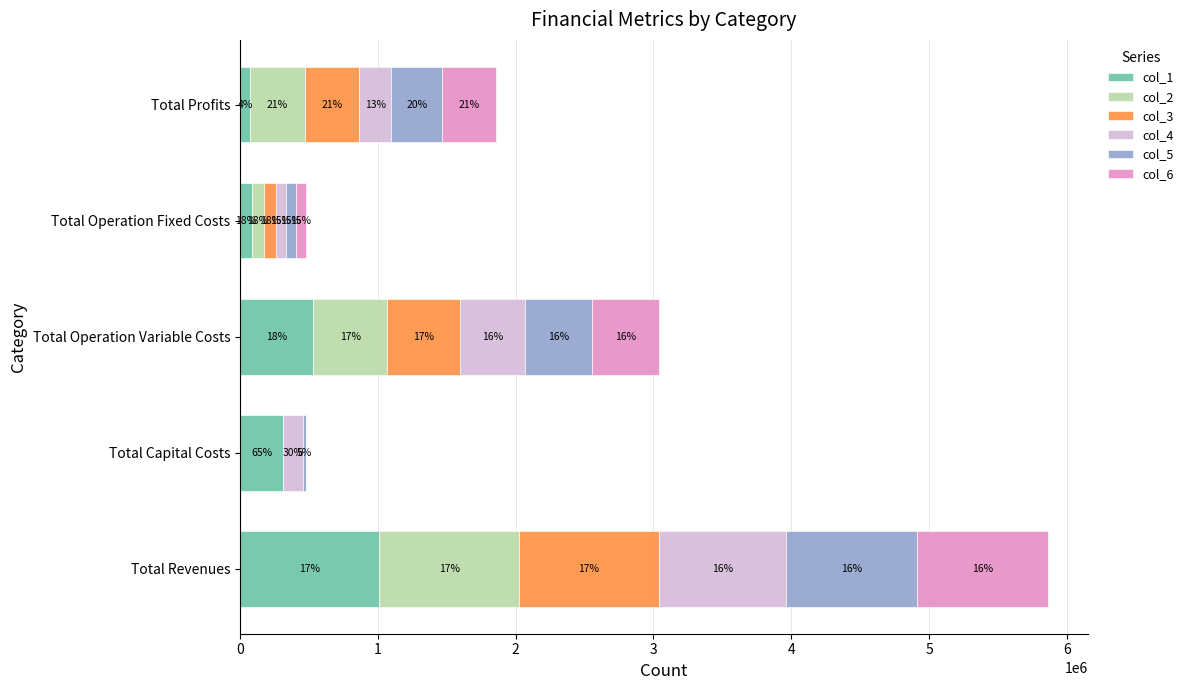

What are all the series names shown in the legend?

col_1, col_2, col_3, col_4, col_5, col_6